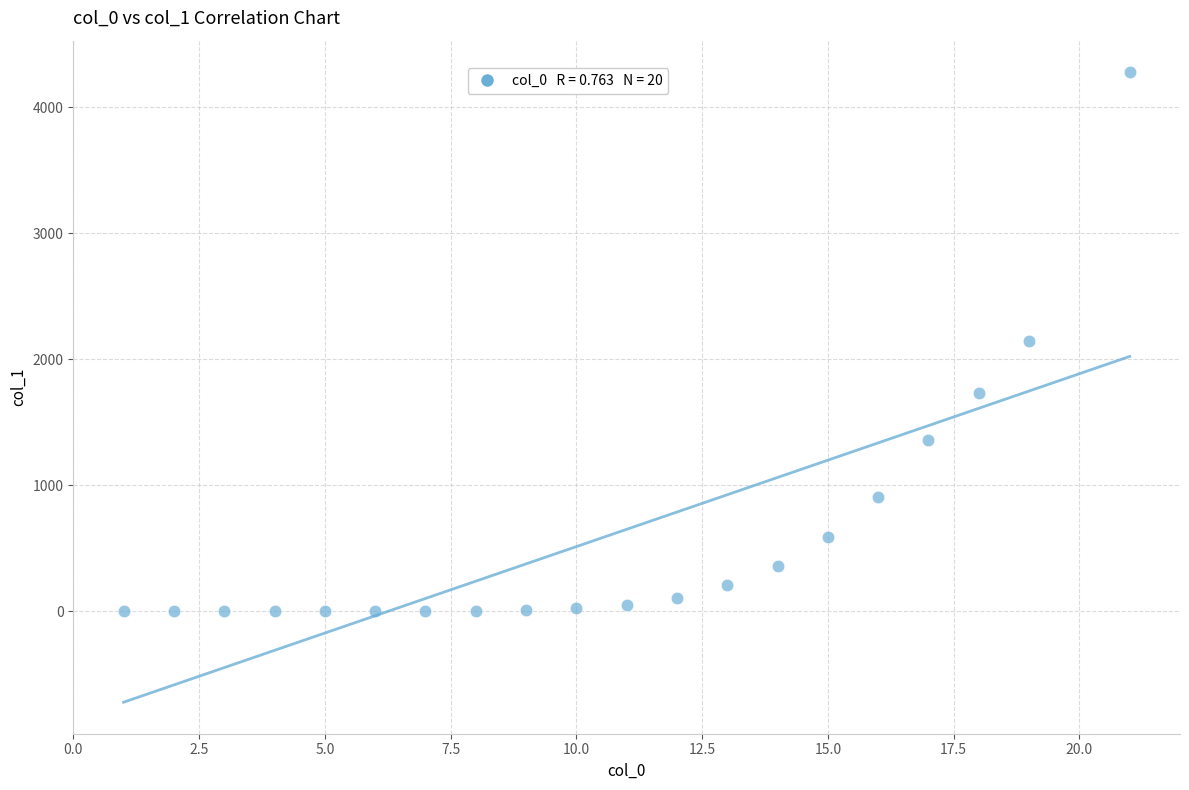

What is the range of X values (max minus min)?

20